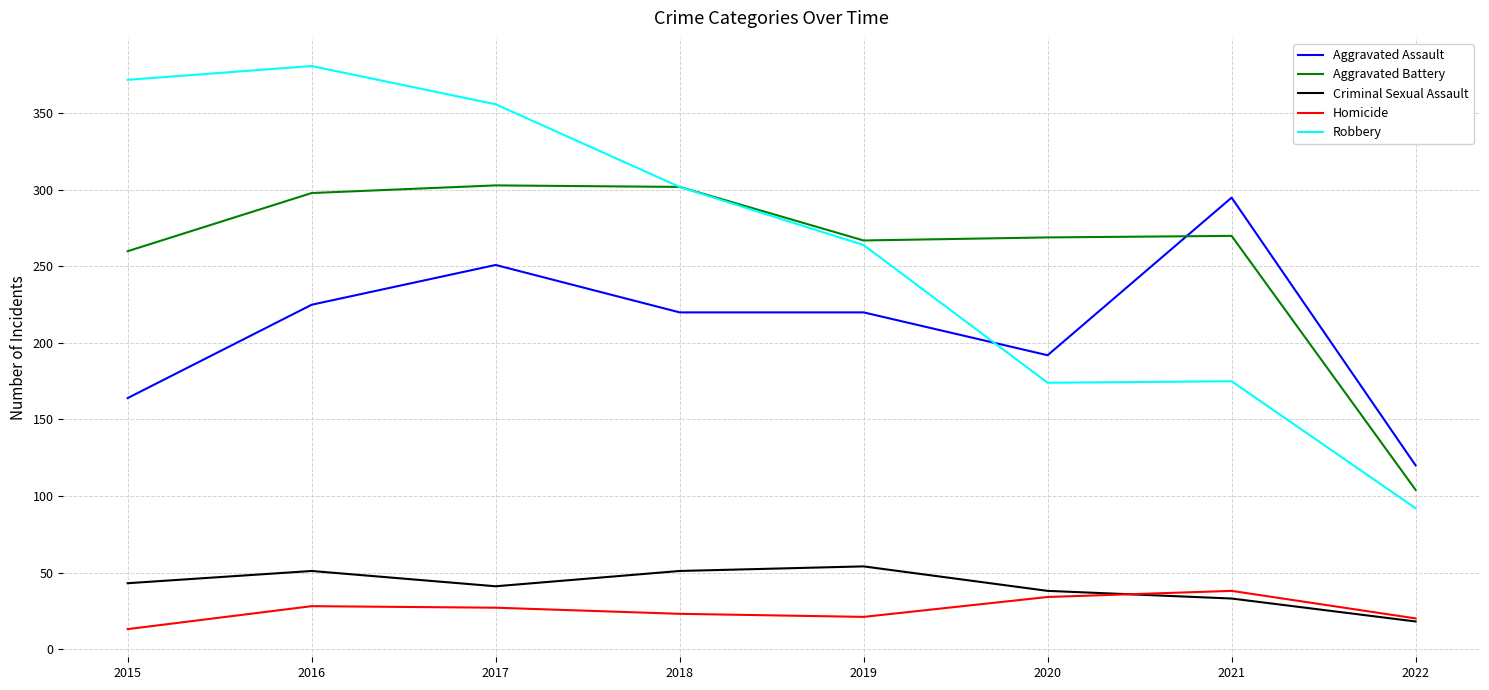

What is the spread (max minus min) of values at 2019?

246